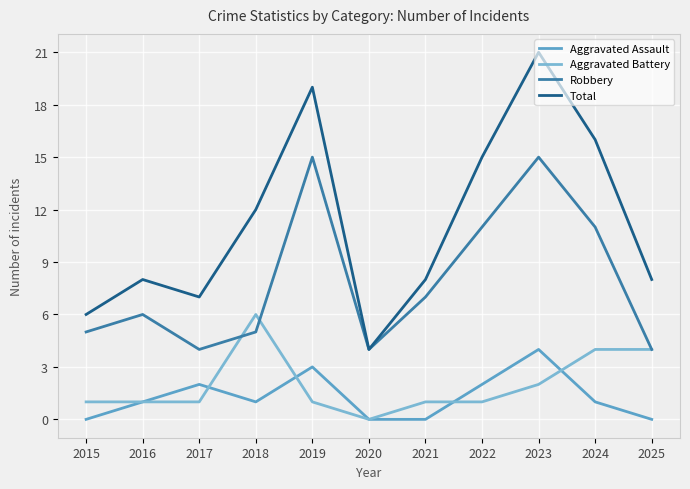

What is the sum of all Robbery values?

87